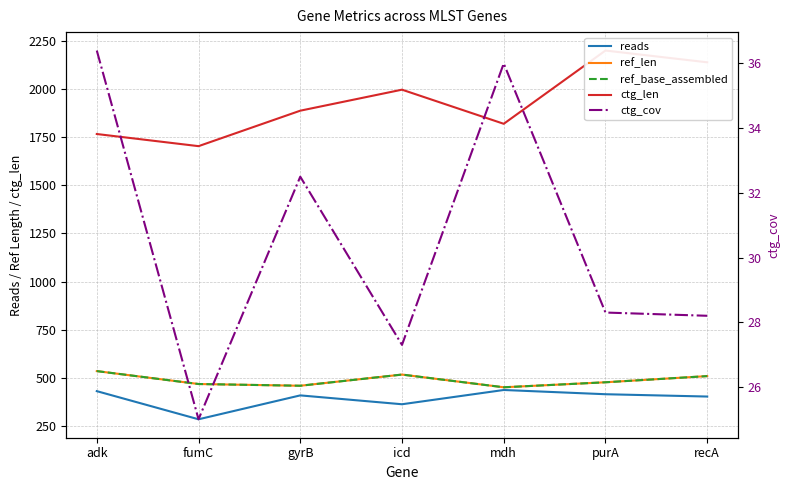

Which series has the largest total across all categories?

ctg_len